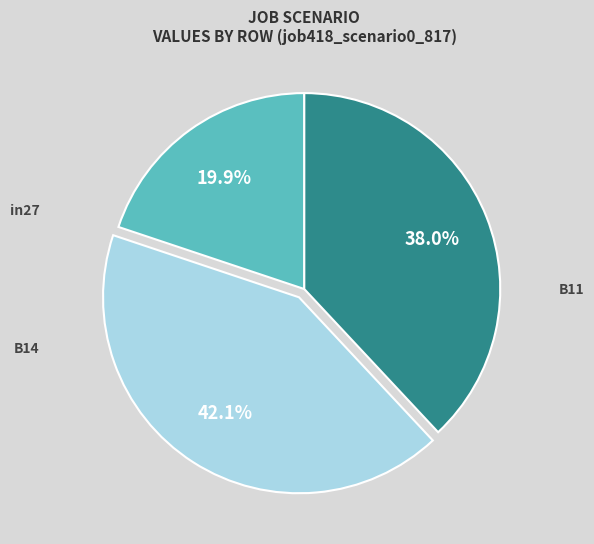

Between in27 and B11, which is larger?

B11